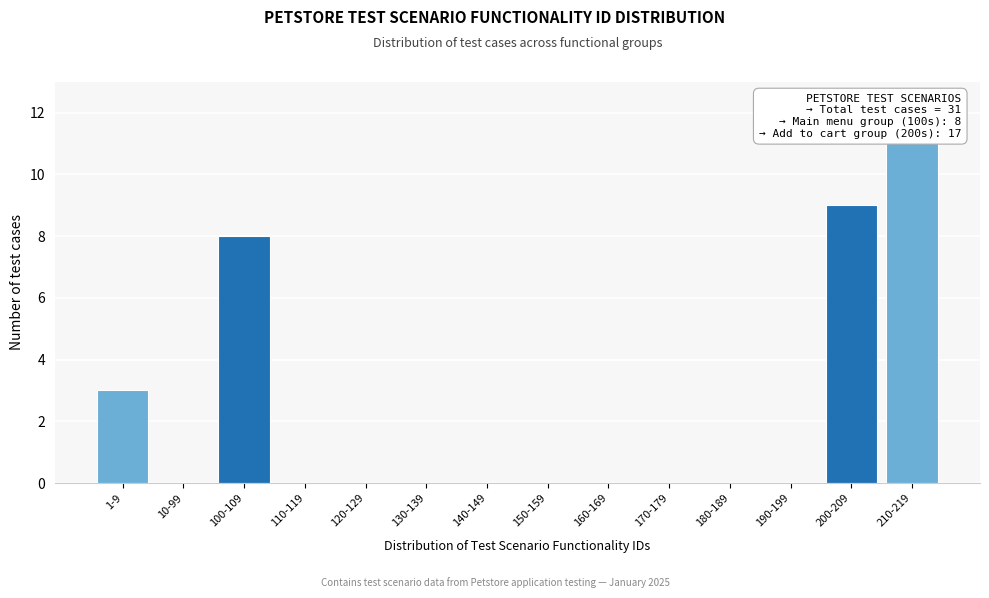

Reading left to right, transcribe all the data shown in this chart.

1-9=3	10-99=0	100-109=8	110-119=0	120-129=0	130-139=0	140-149=0	150-159=0	160-169=0	170-179=0	180-189=0	190-199=0	200-209=9	210-219=11